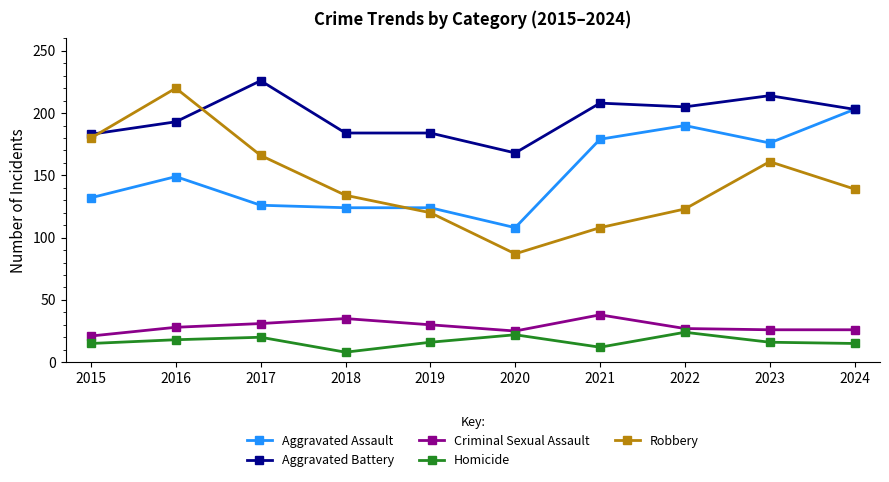

Which series changed the most between 2016 and 2023?

Robbery